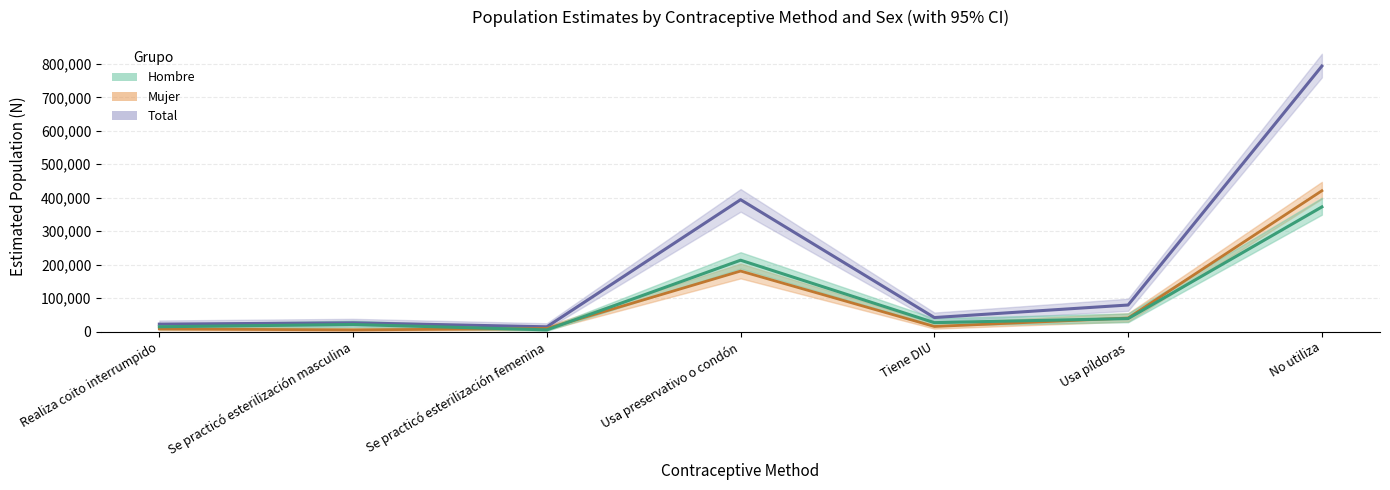

True or false: Total estimate and Mujer estimate cross at least once.

False